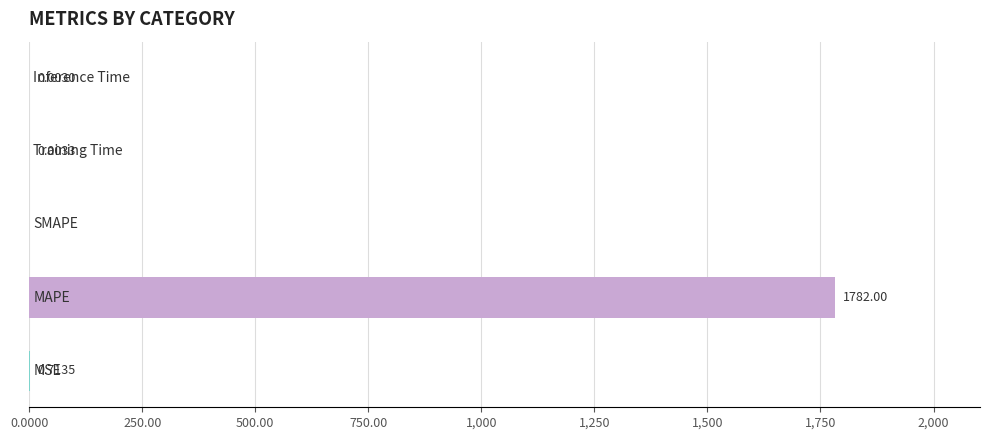

What is the sum of all values?

1782.7